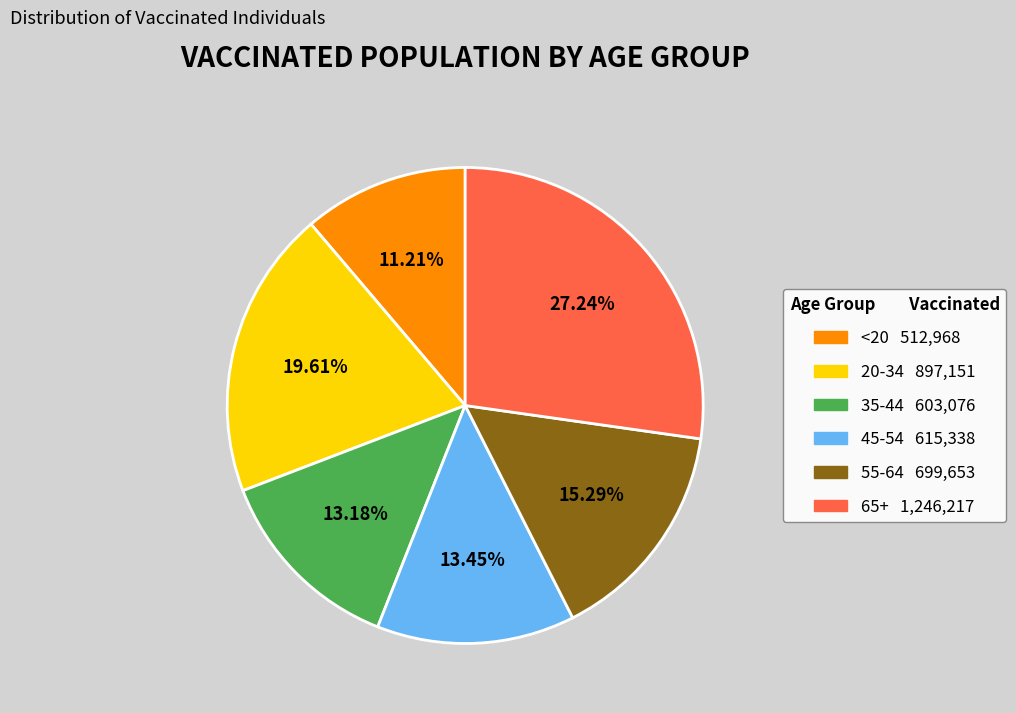

Approximately how many times larger is the value at <20 compared to 20-34?

0.6